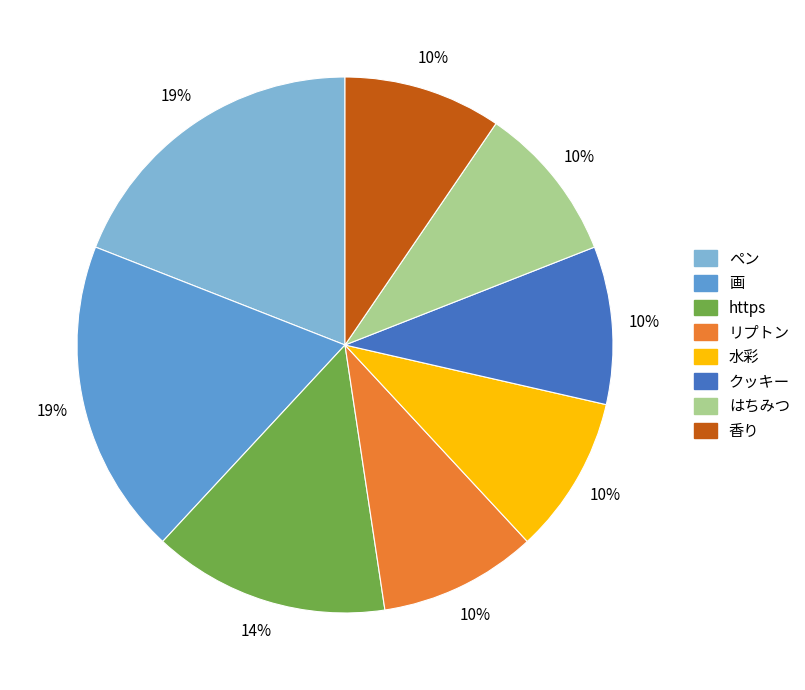

Does any single category account for the majority?

No